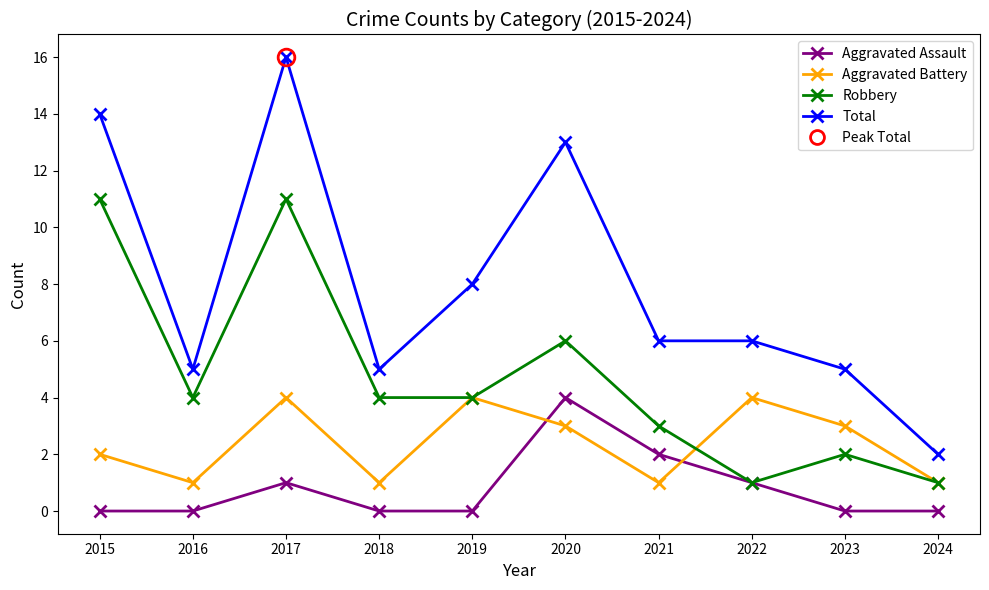

What is the highest value of the Aggravated Battery series?

4